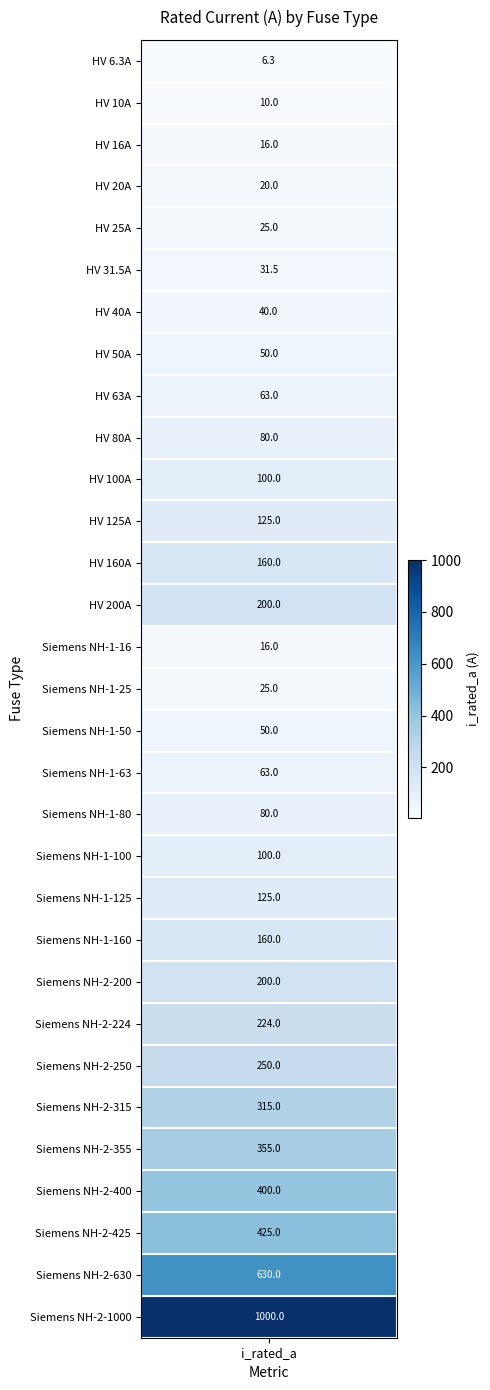

List the labels in order of value, largest first.

30, 29, 28, 27, 26, 25, 24, 23, 13, 22, 12, 21, 11, 20, 10, 19, 9, 18, 8, 17, 7, 16, 6, 5, 4, 15, 3, 2, 14, 1, i_rated